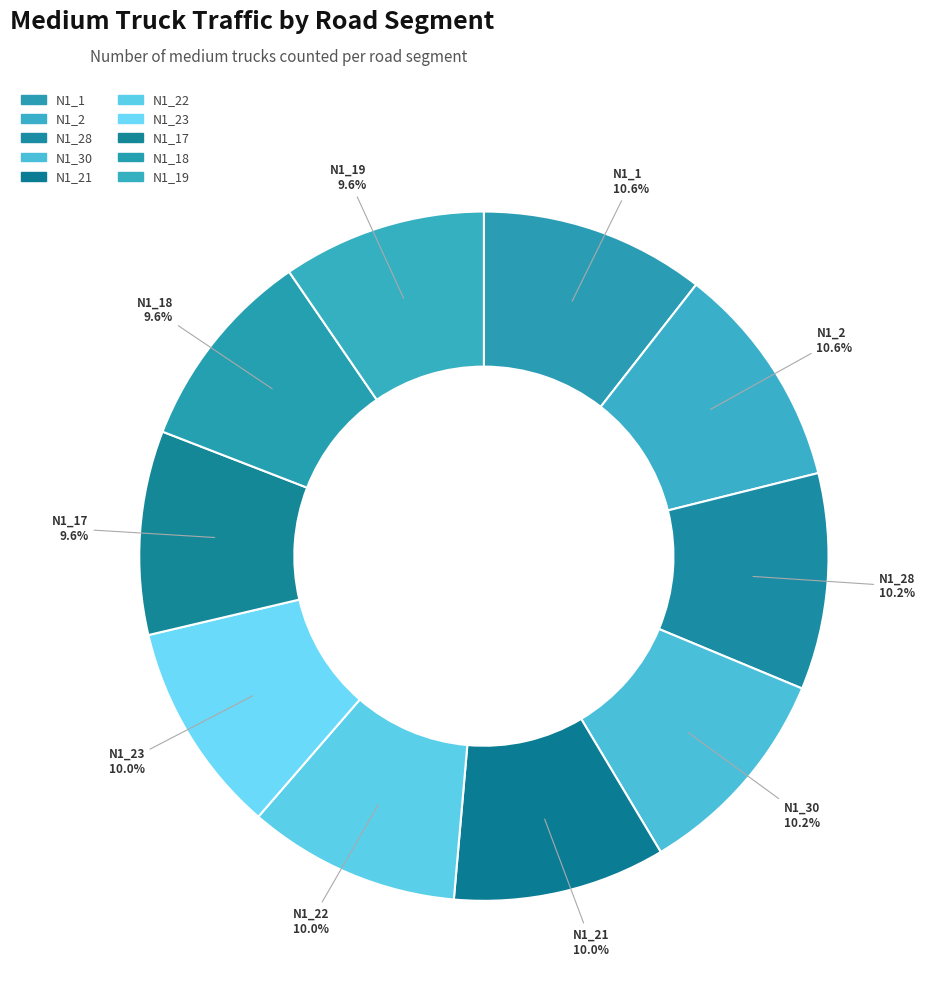

What percentage is the N1_23 slice, to the nearest percent?

10%